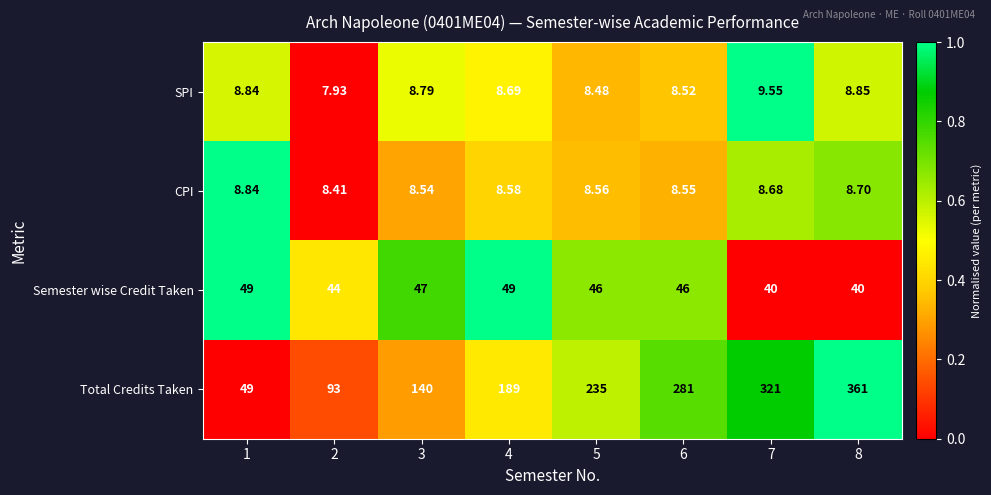

Rank the series at 5 from highest to lowest value.

Total Credits Taken, Semester wise Credit Taken, CPI, SPI